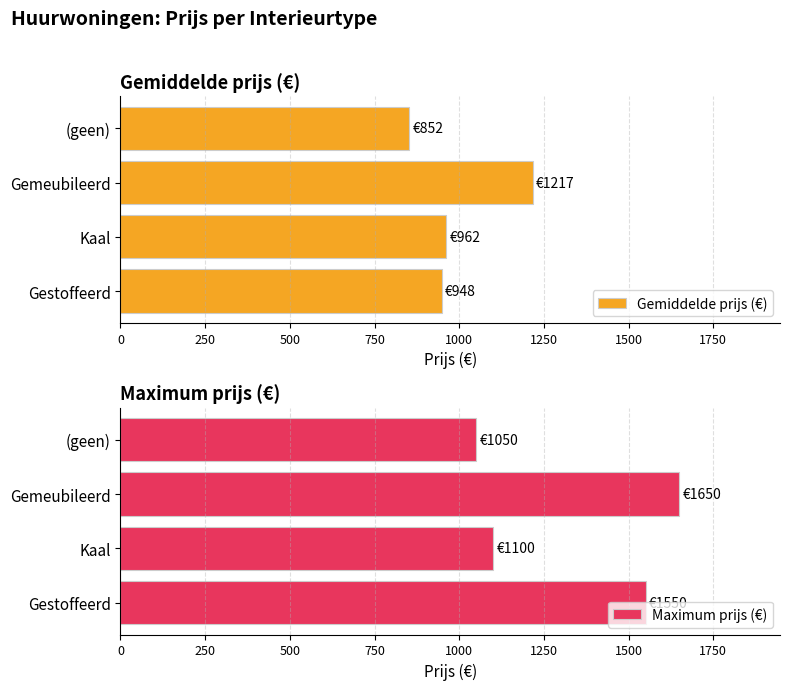

What is the minimum value for Maximum prijs (€)?

1050